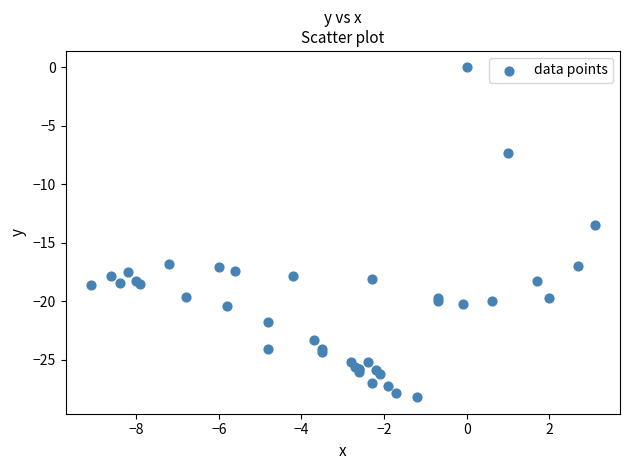

What Y value in the scatter plot is closest to -14?

-13.5